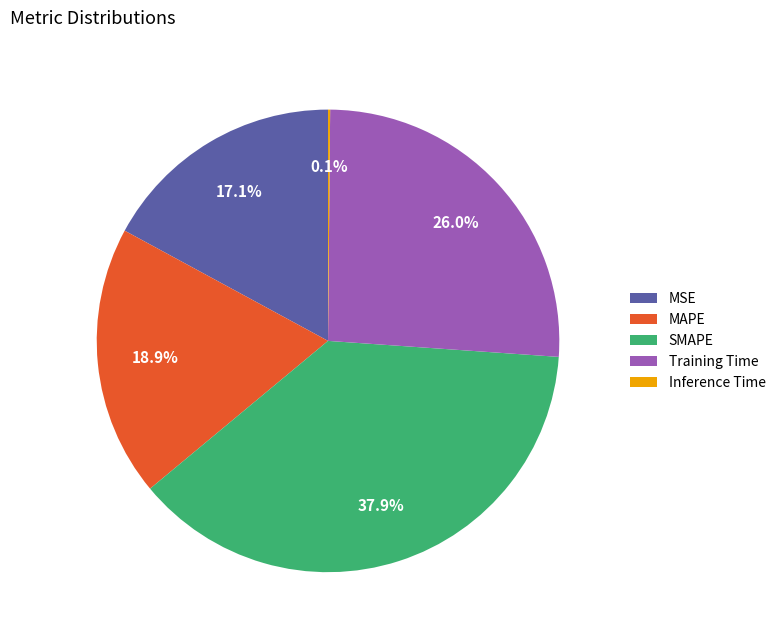

What percentage is the Training Time slice, to the nearest percent?

26%